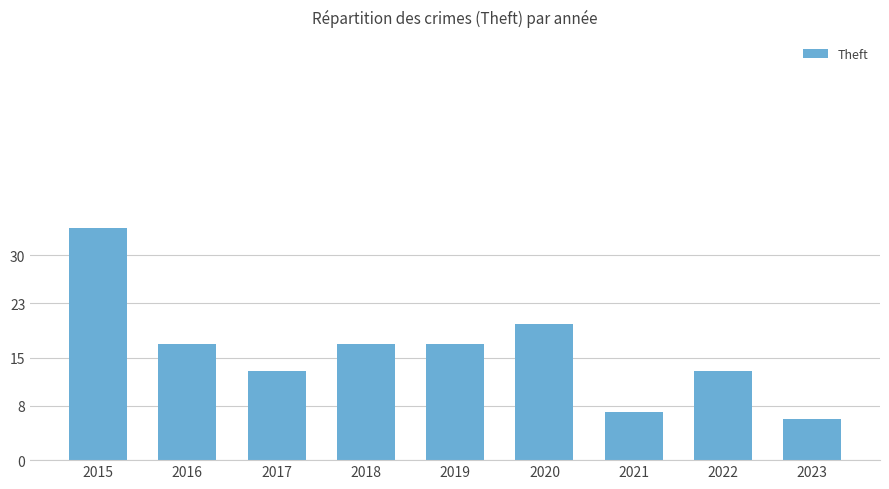

Which category has the lowest value across all series?

2023